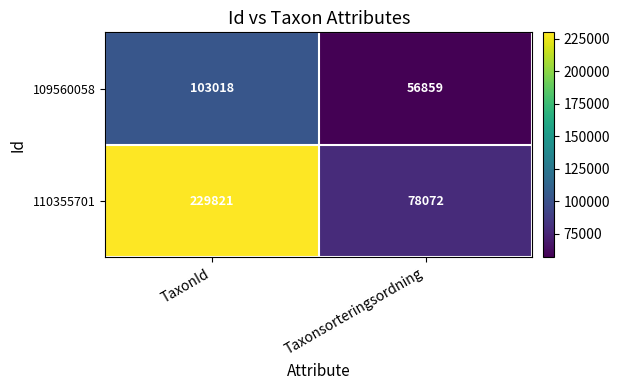

Is it true that 110355701 equals 47777 at Taxonsorteringsordning?

False